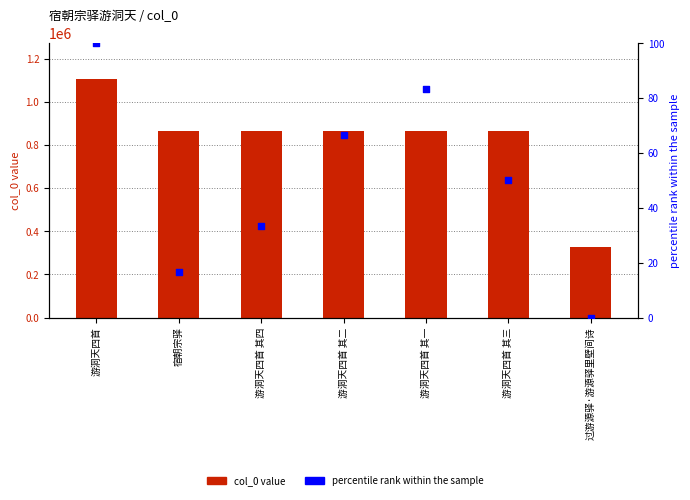

At which category is the sum across all series the highest?

游洞天四首